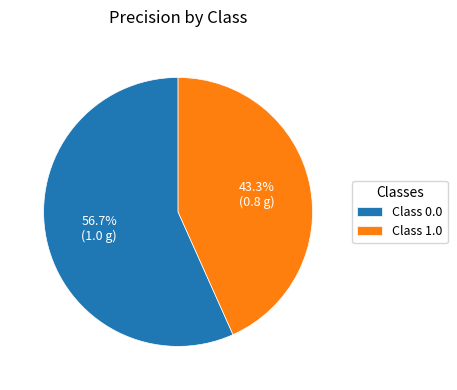

Combined, what portion of the pie is Class 1.0 and Class 0.0?

100.0%